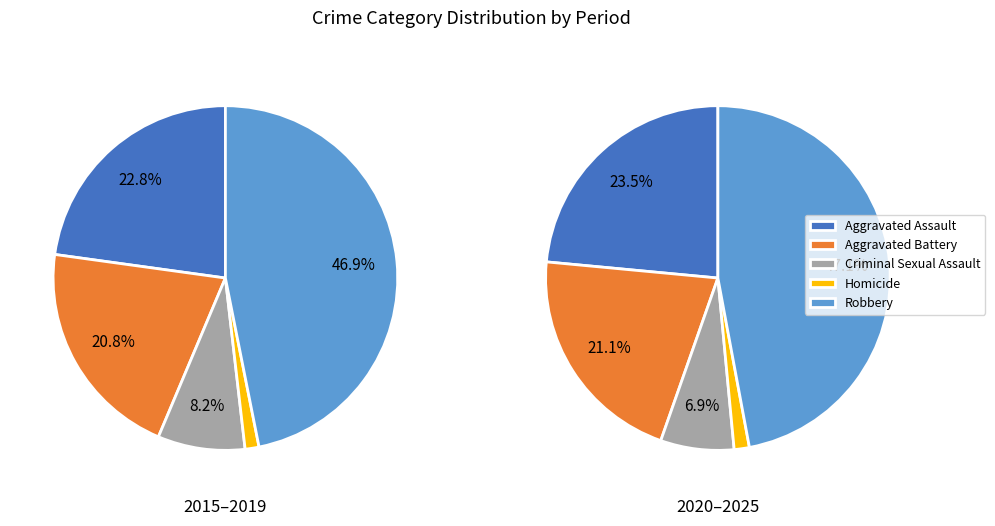

Is 9 the majority of the pie?

No